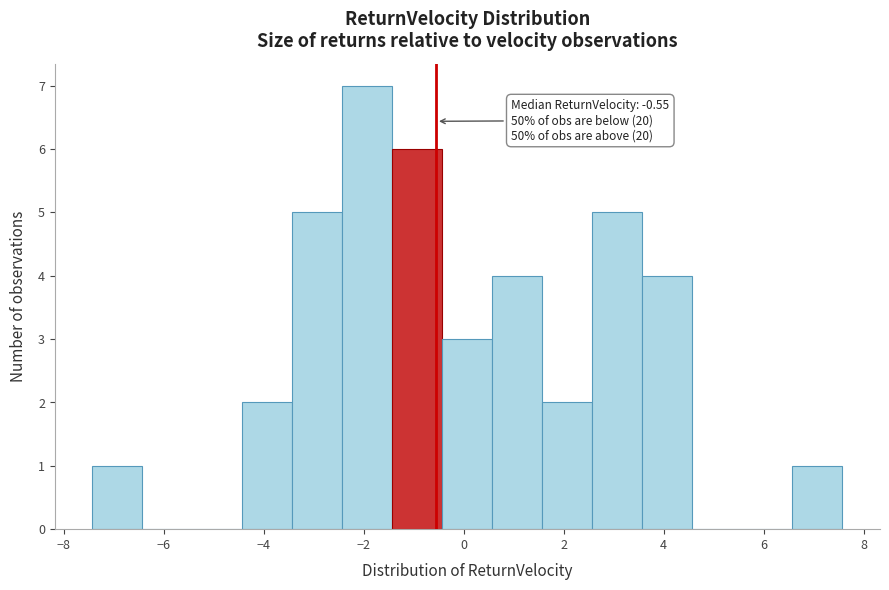

Which range on the x-axis has the tallest bar?

-2.4 to -1.4